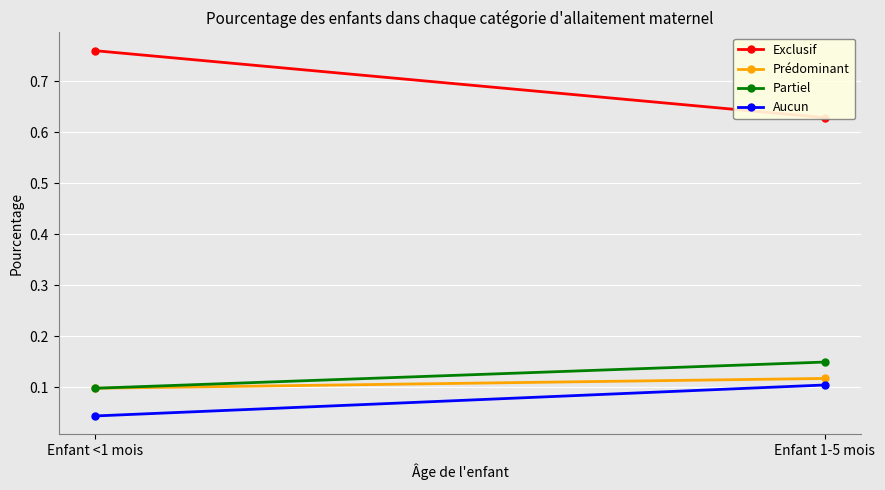

Where is Aucun nearest to the value 0?

Enfant <1 mois